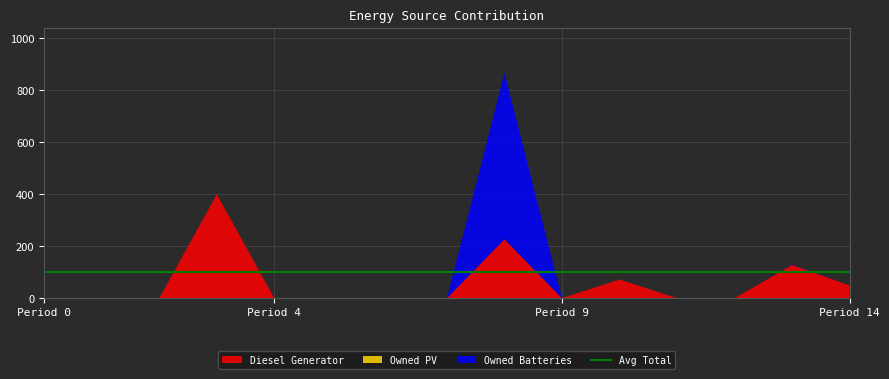

Reading left to right, list all the values displayed in this chart.

Diesel Generator: 0	0	0	400	0	0	0	0	227	0	72	0	0	128	49
Owned PV: 0	0	0	0	0	0	0	0	0	0	0	0	0	0	0
Owned Batteries: 0	0	0	0	0	0	0	0	640	0	0	0	0	1	0